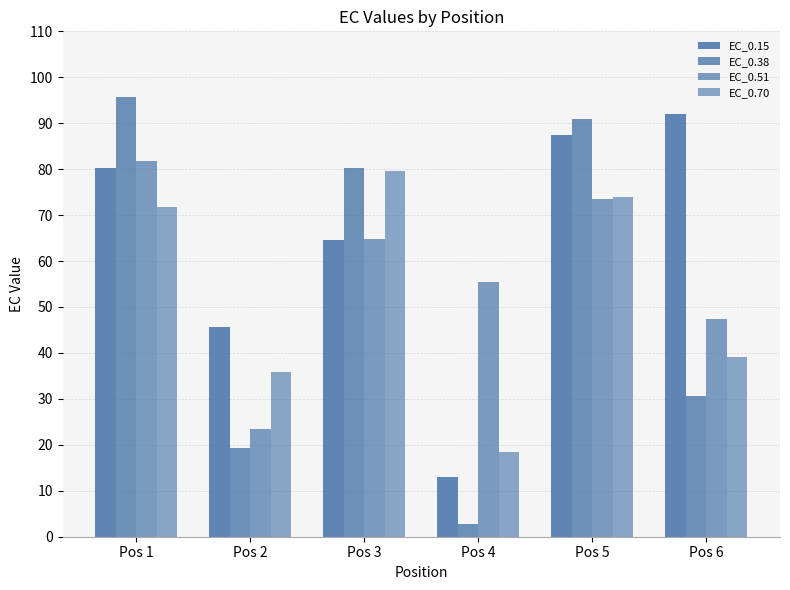

How many data points in EC_0.70 are less than 71?

3